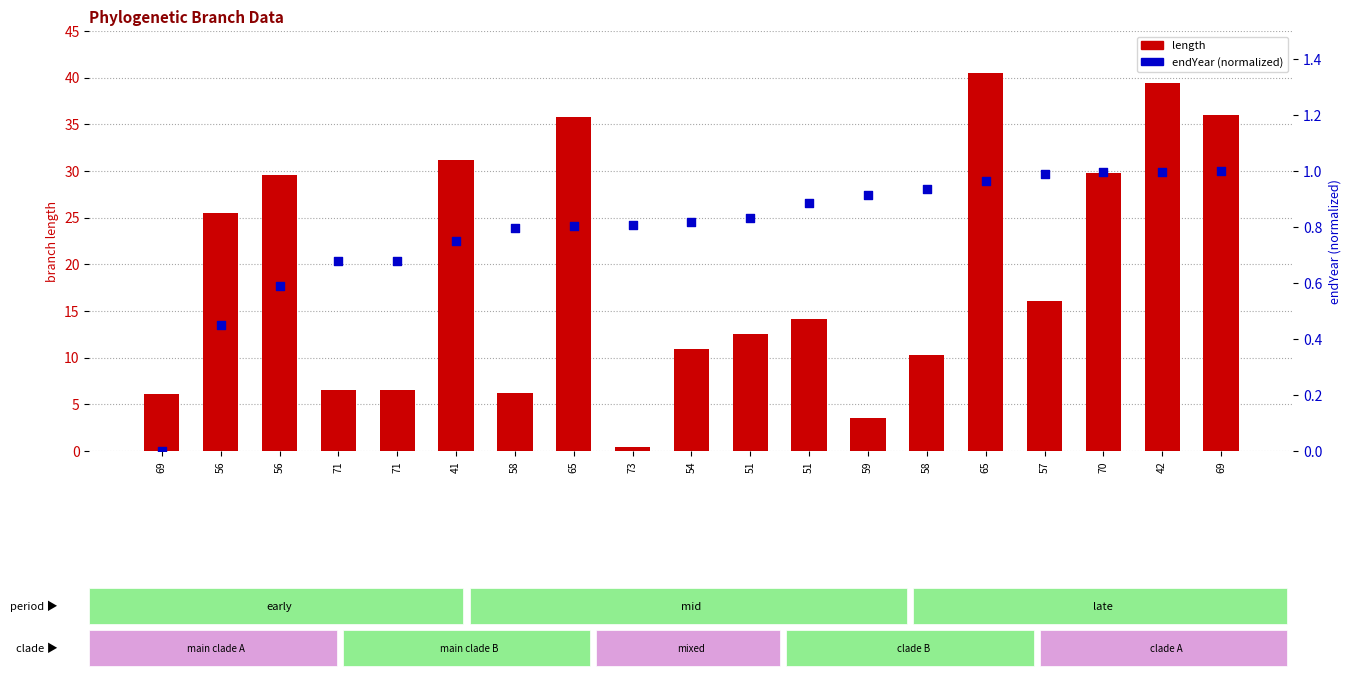

Which series reaches the maximum Y coordinate?

length